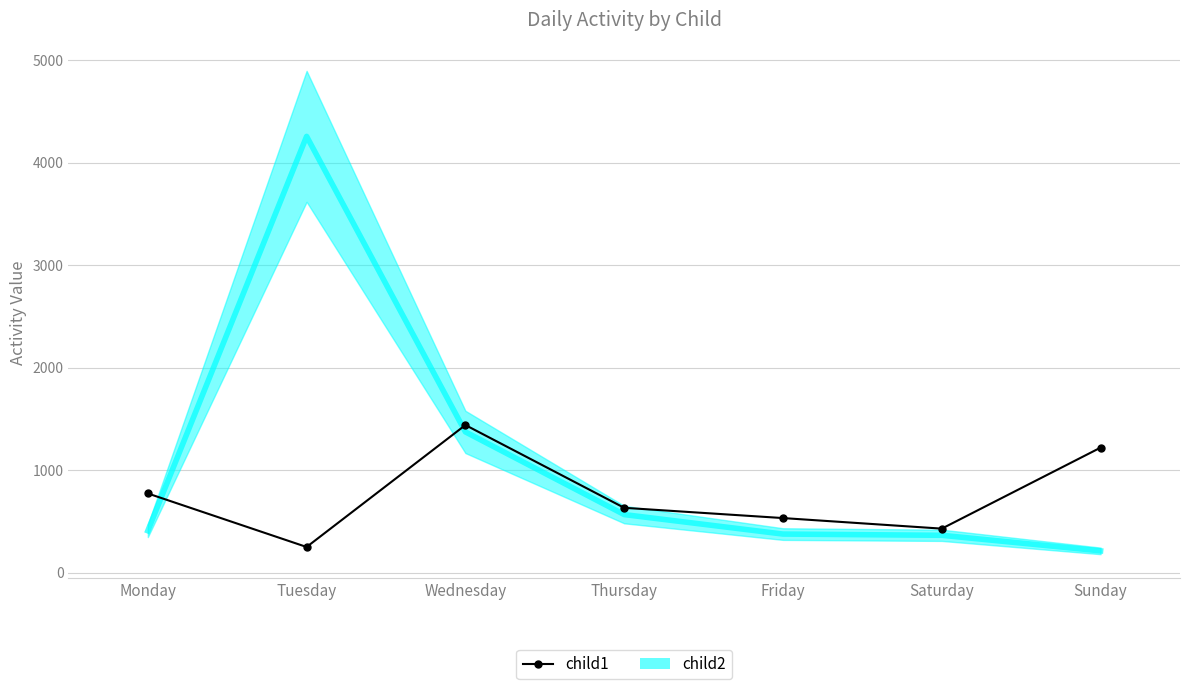

What is the sum of all values?

5287